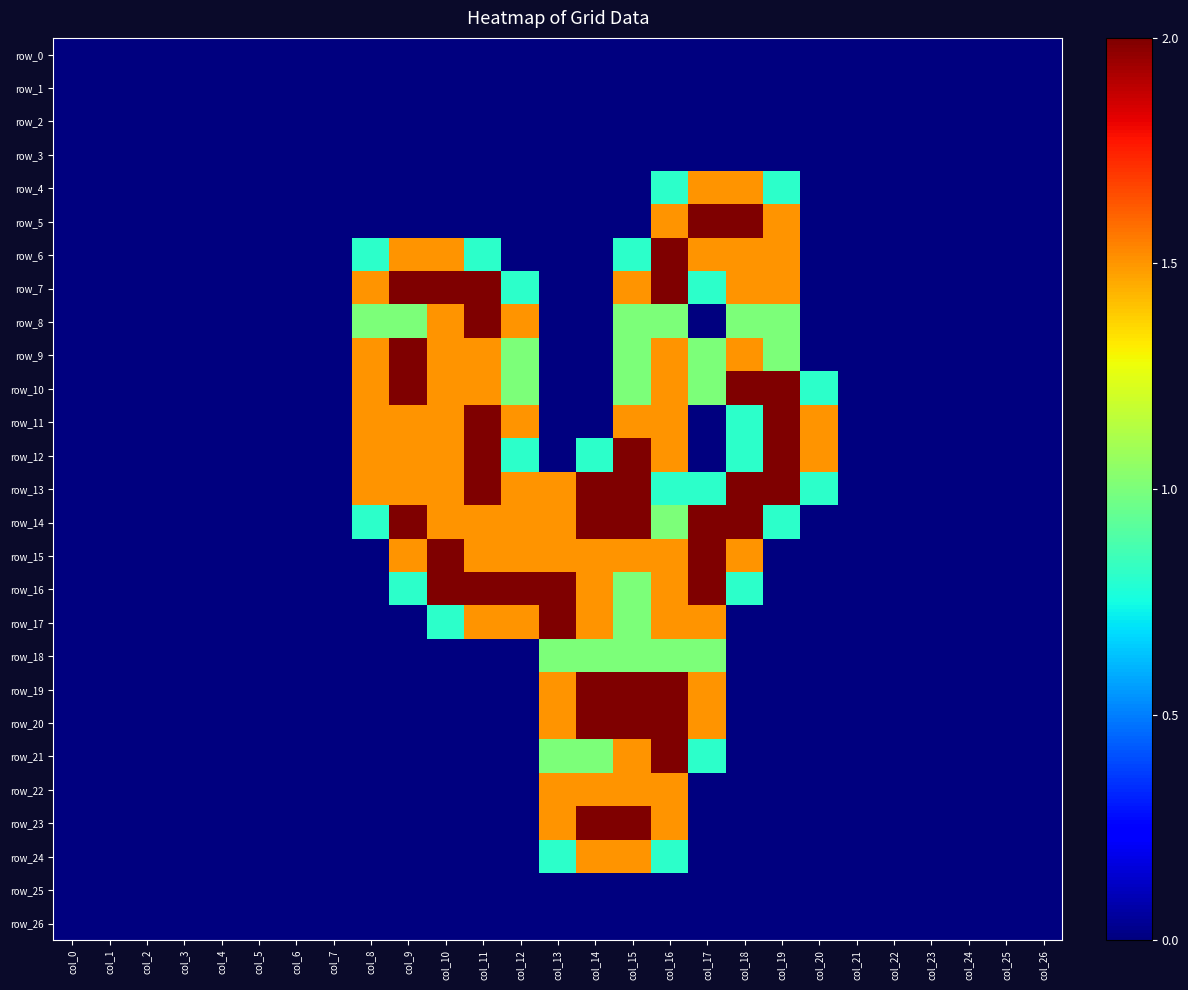

What is the average value of the row_9 series?

0.5